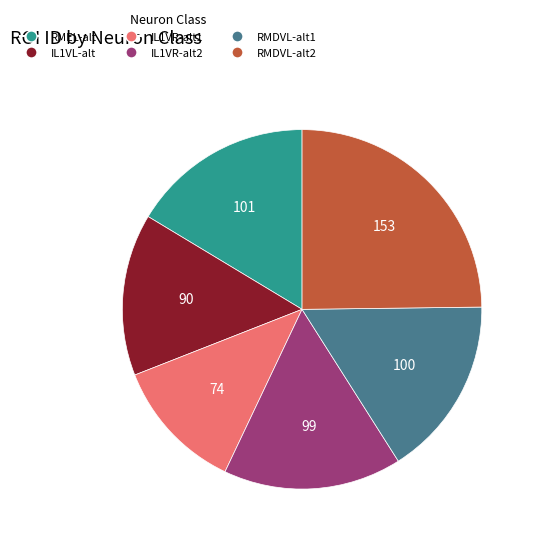

Combined, do RMDVL-alt1 and IL1VR-alt2 account for over 50%?

No